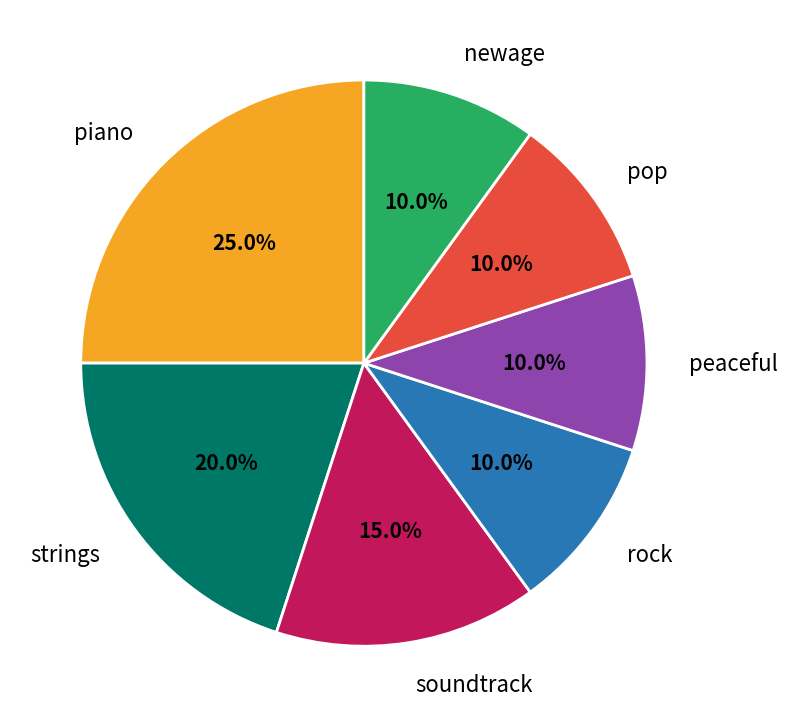

Which category has the biggest portion of the pie?

piano